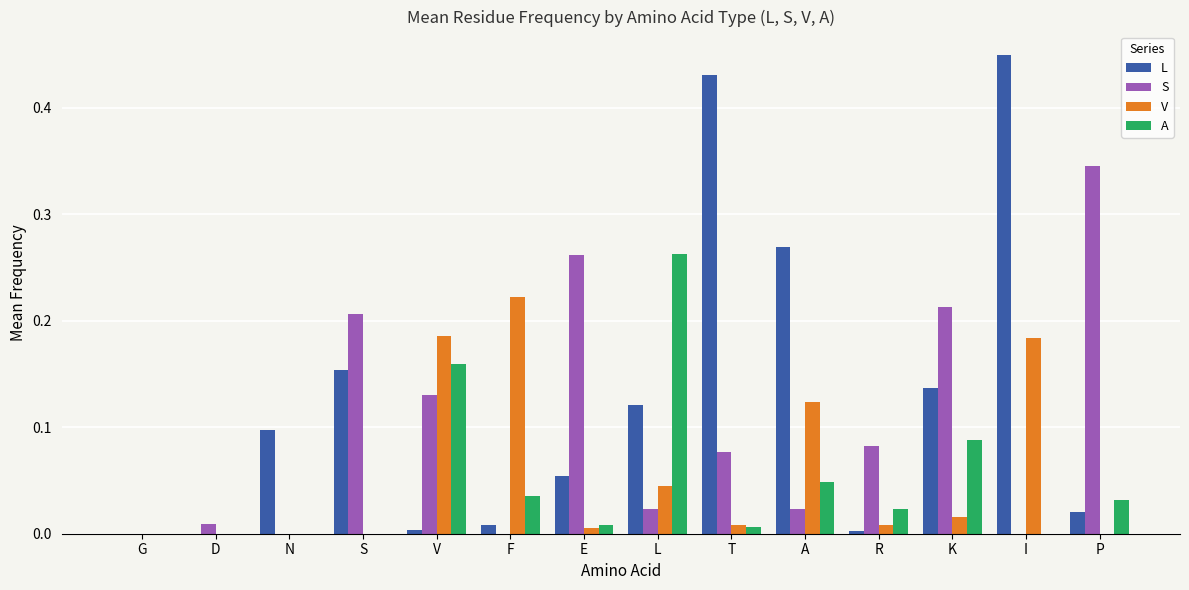

At which category does the chart reach its peak across all series?

I